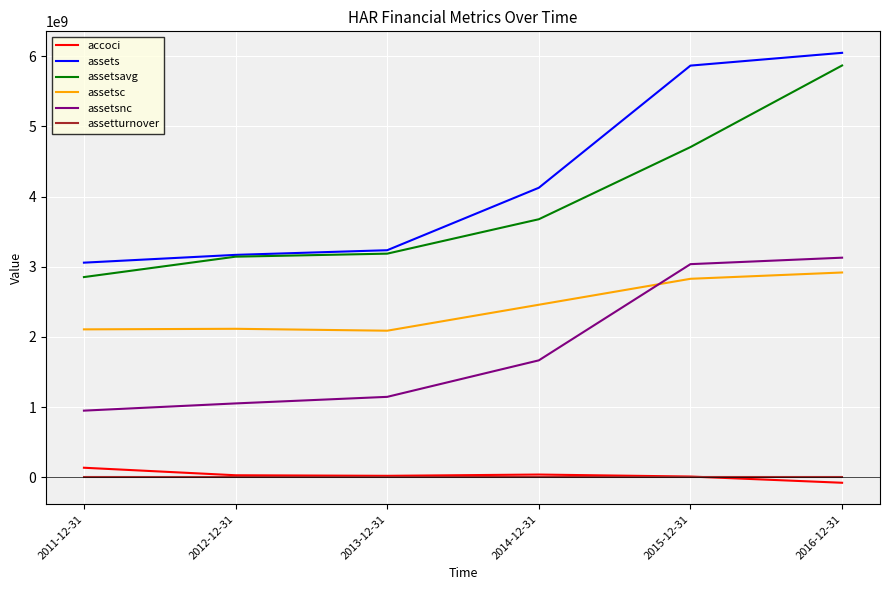

Which label corresponds to the smallest value in the chart?

2016-12-31